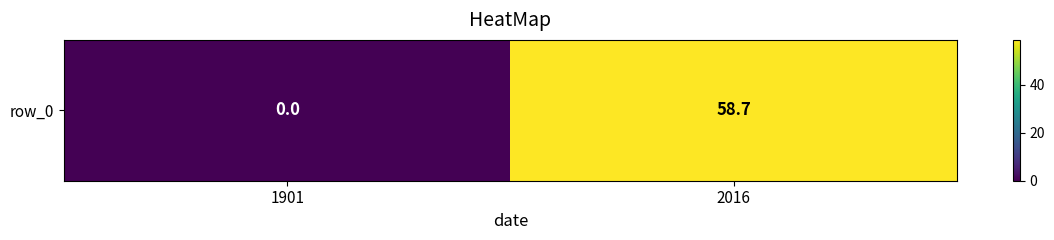

Which label corresponds to the smallest value in the chart?

1901